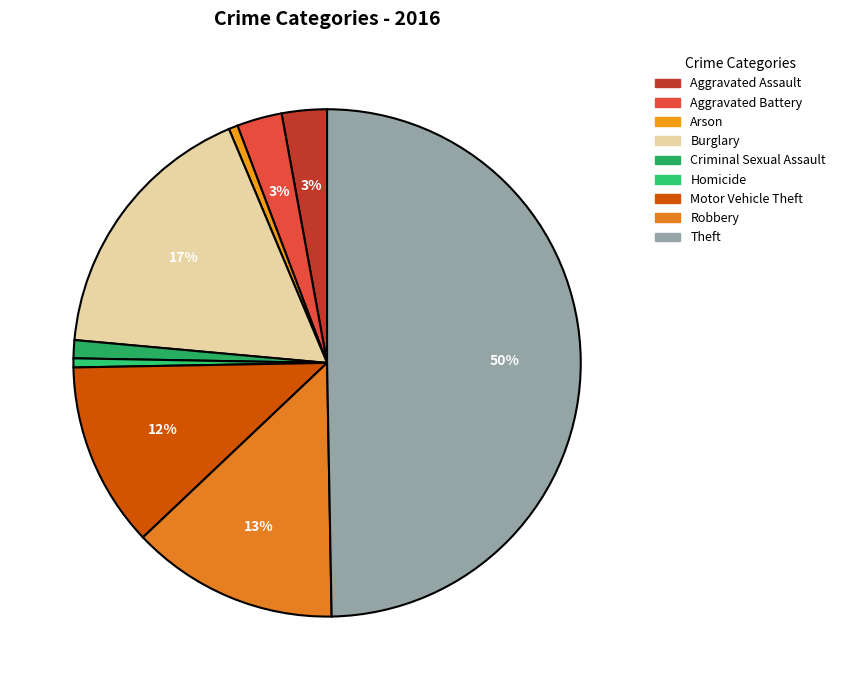

Count the number of slices in the pie.

9